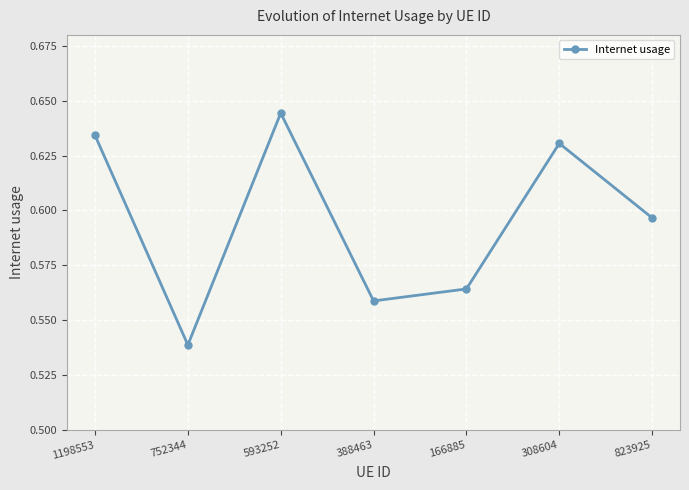

The value at 593252 is 0.2. True or false?

False